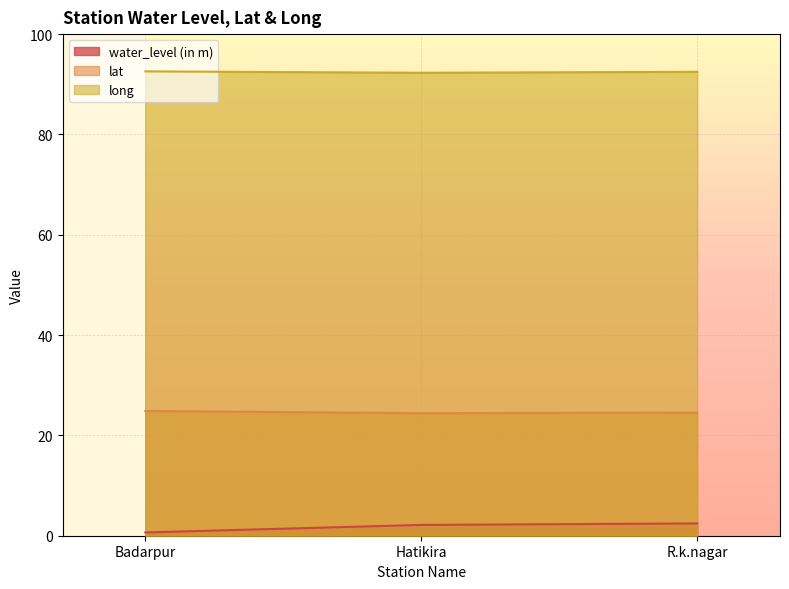

What is the average value of the long series?

92.4